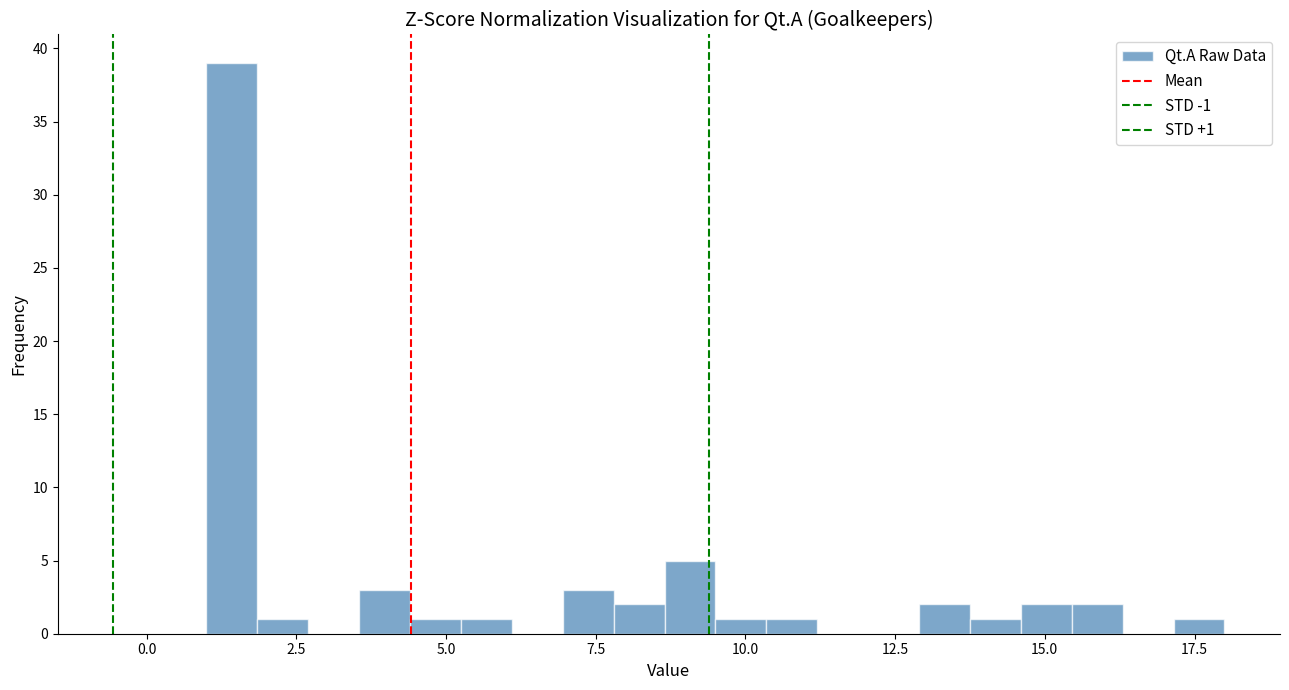

Read against the x-axis, roughly where is the centre of the tallest bar?

1.5